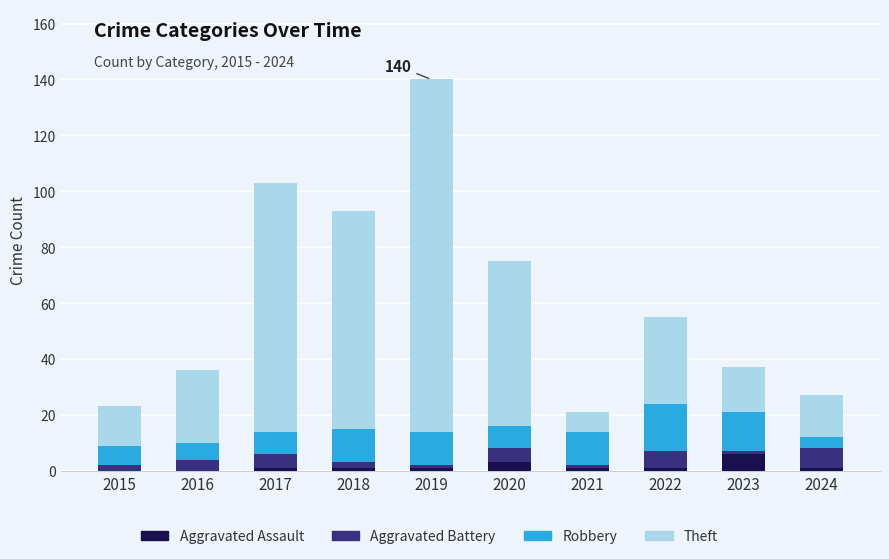

At which category is the sum across all series the highest?

2019